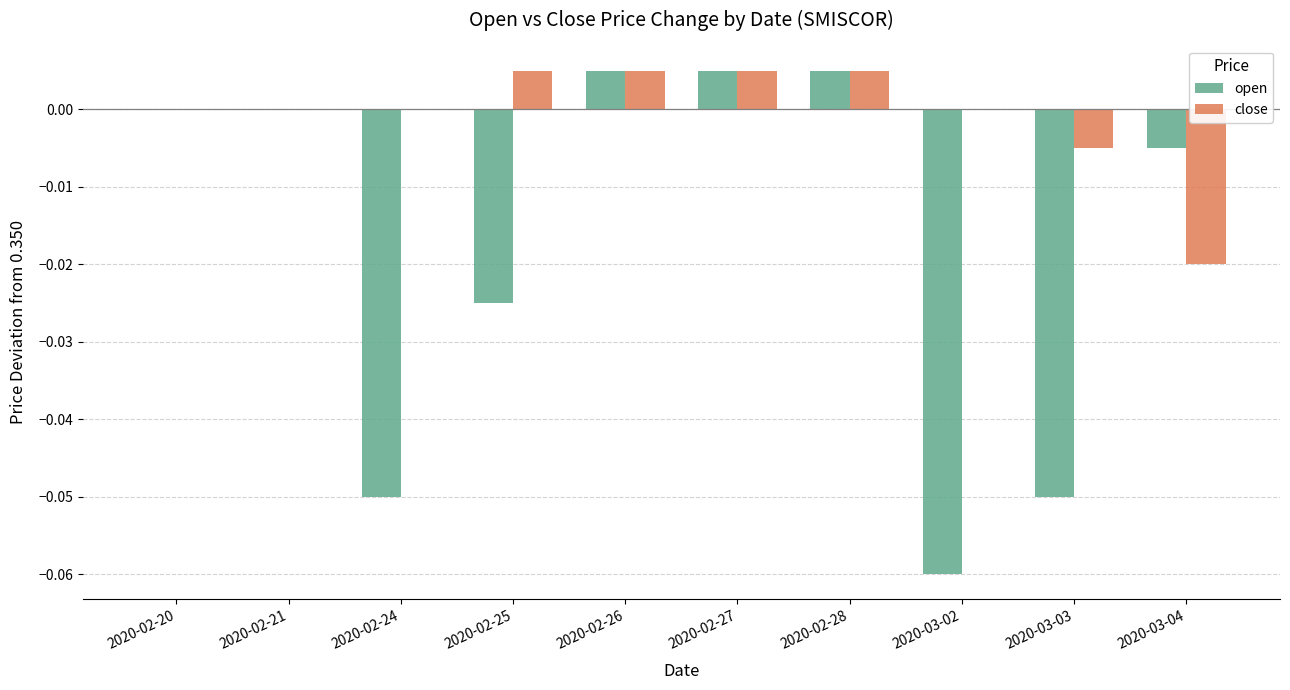

Between 2020-02-28 and 2020-03-02, which series saw the biggest shift?

open